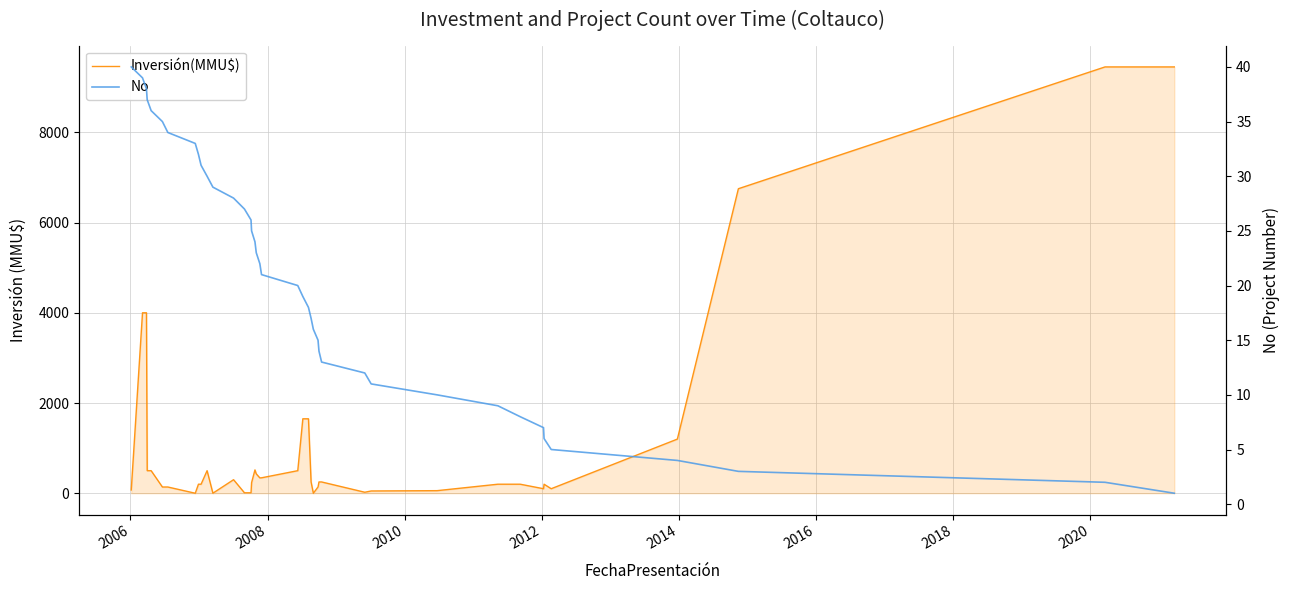

How many series are shown in this chart?

2